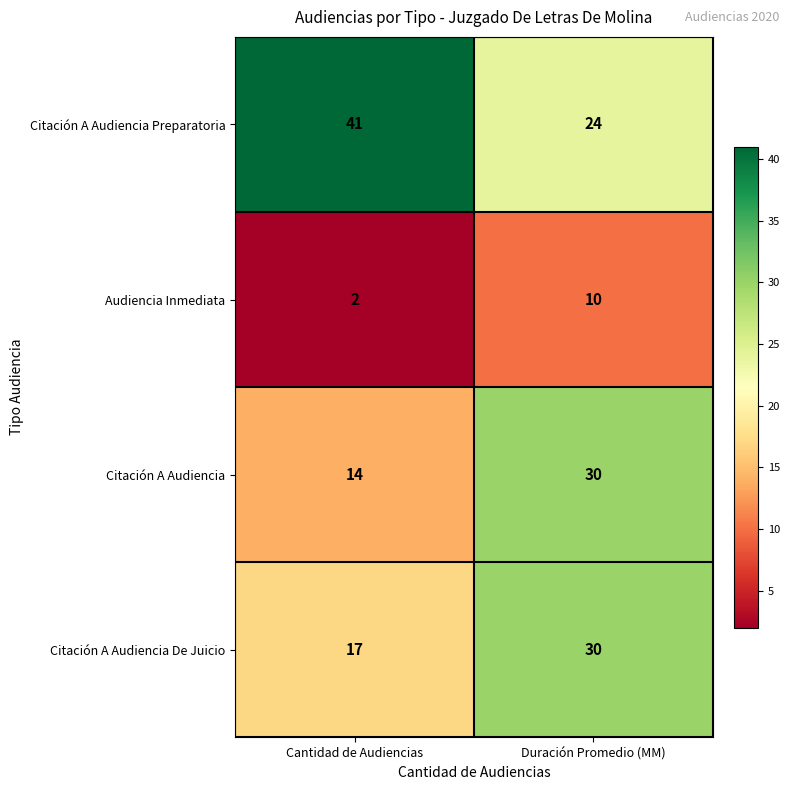

Reading left to right, what are all the values shown in this chart?

Citación A Audiencia Preparatoria: Cantidad de Audiencias=41	Duración Promedio (MM)=24
Audiencia Inmediata: Cantidad de Audiencias=2	Duración Promedio (MM)=10
Citación A Audiencia: Cantidad de Audiencias=14	Duración Promedio (MM)=30
Citación A Audiencia De Juicio: Cantidad de Audiencias=17	Duración Promedio (MM)=30